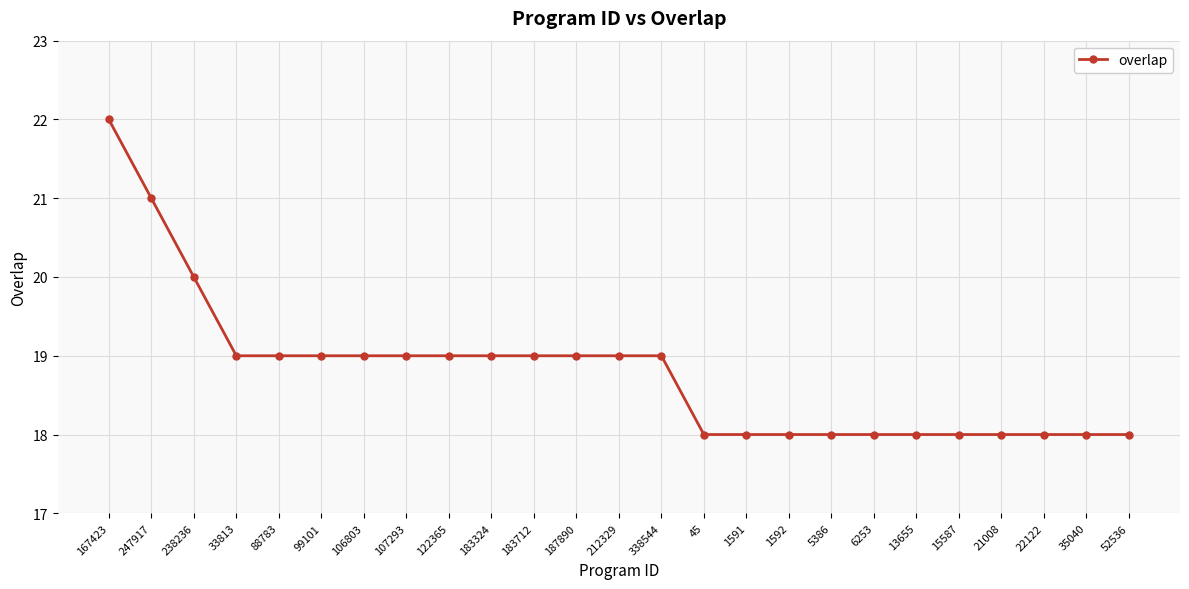

Which has a higher value, 247917 or 338544?

247917